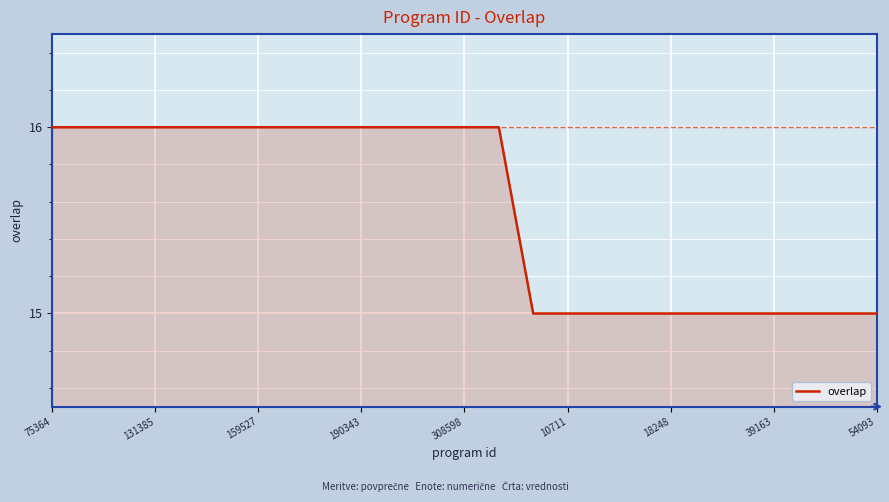

How many lines are shown in the chart?

1